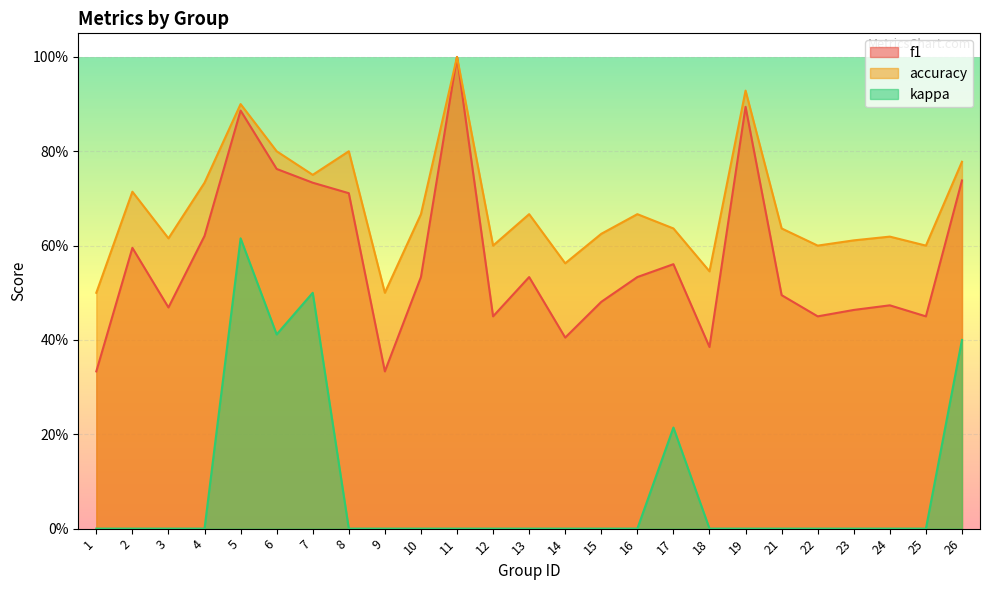

Is the value of accuracy at 9 greater than the value of f1 at 26?

No